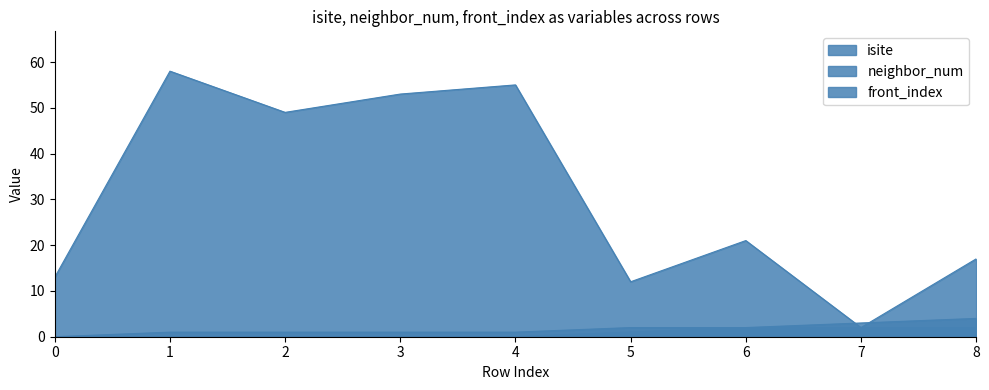

What is the difference between the maximum and minimum values in the isite series?

56